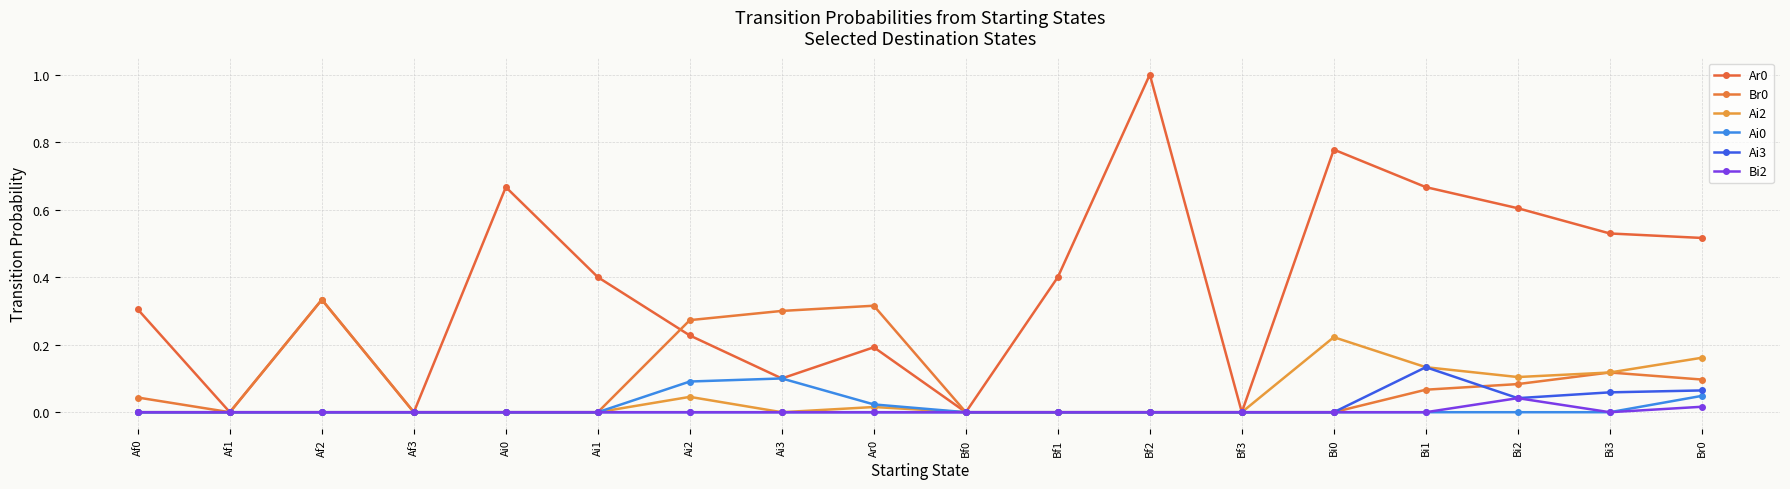

True or false: Ai0 has more than 0 interior local peaks.

True